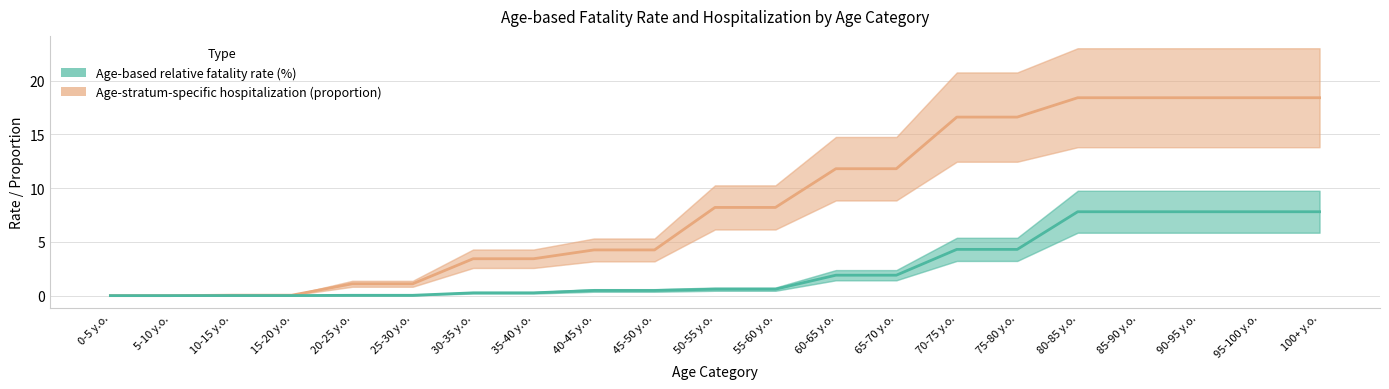

What is the difference between the maximum and minimum values in the Age-based relative fatality rate (%) series?

7.8